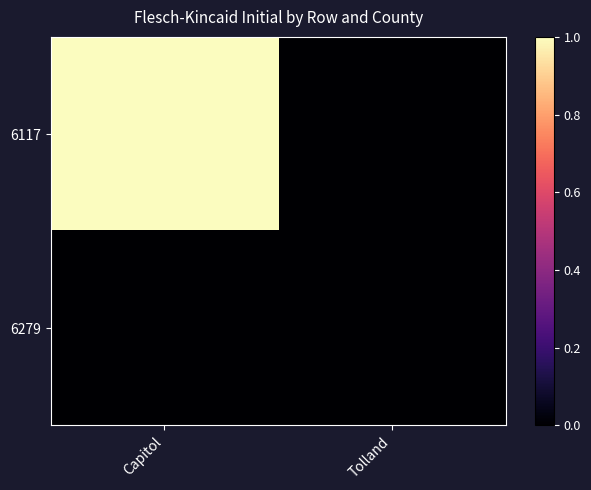

Which series has the largest total across all categories?

6117